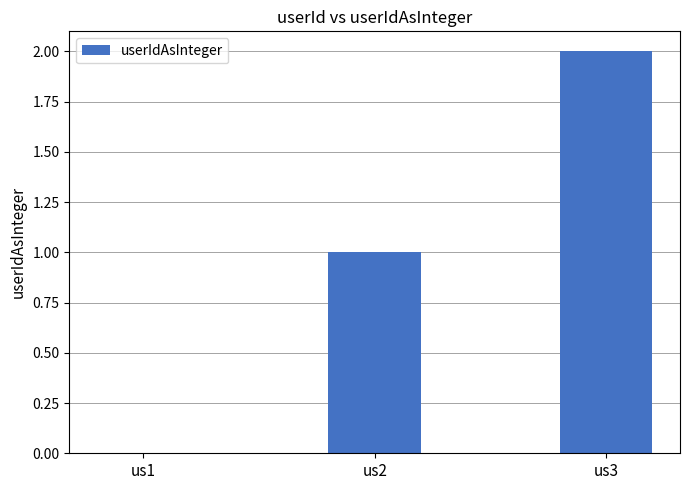

How many positive values are there?

2